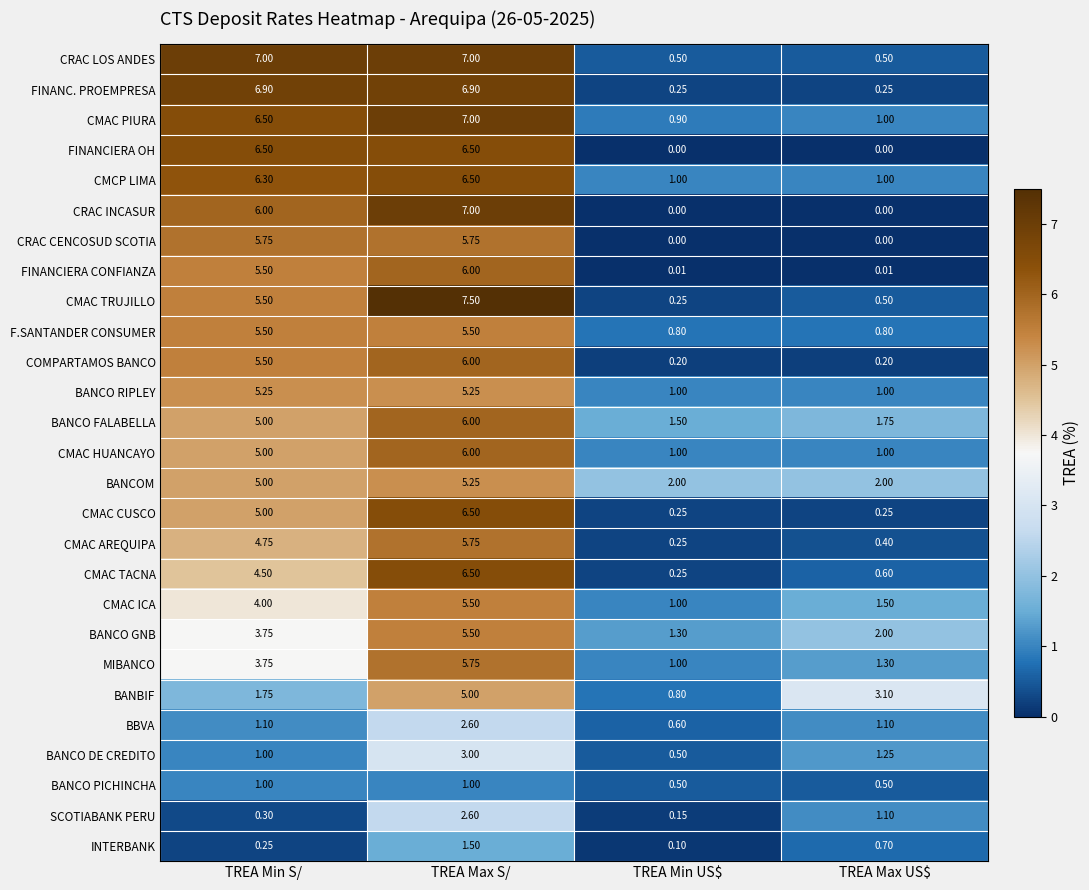

Which series has the widest spread of values?

CMAC TRUJILLO